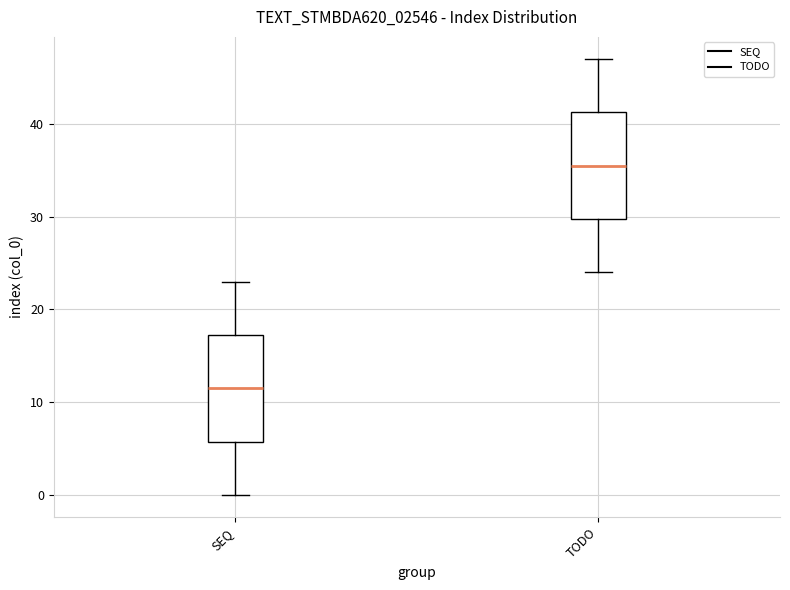

Reading left to right, transcribe this box plot: for each box, give where its median line is, the range the box spans, and where its two whiskers end, as read against the y-axis. The values are not printed on the chart, so give them approximately, as read against the axis.

SEQ: median 12, box 6 to 17, whiskers 0 to 23
TODO: median 36, box 30 to 41, whiskers 24 to 47